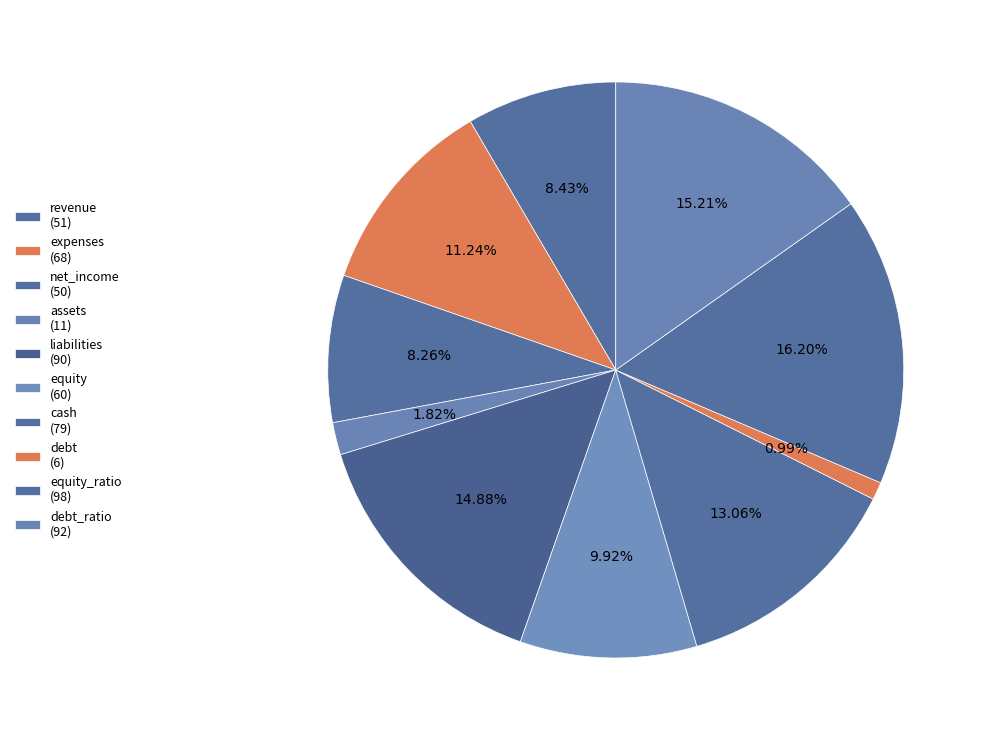

Count the number of slices in the pie.

10